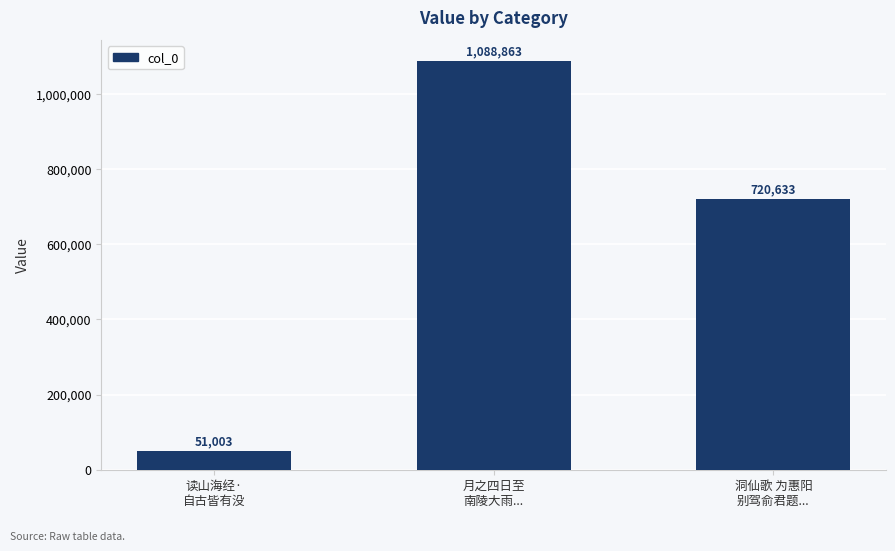

What is the value of the 2nd bar from the left?

1088863